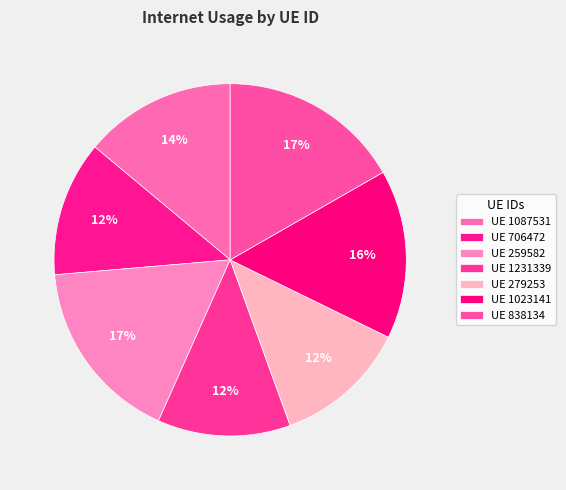

How many segments does this pie chart have?

7